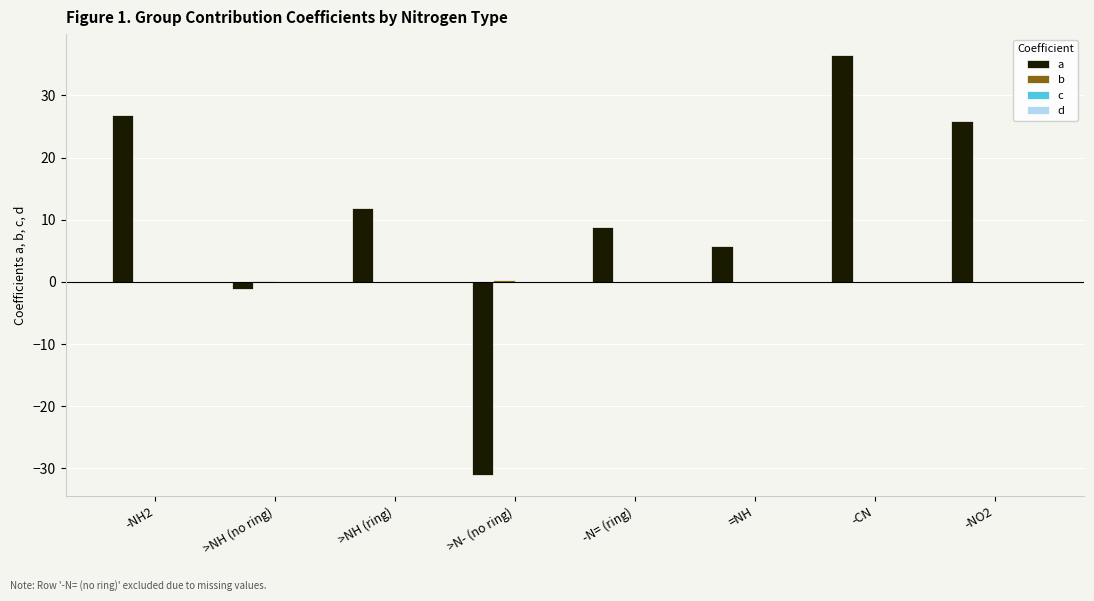

The value of a at -CN is 36.5. True or false?

True